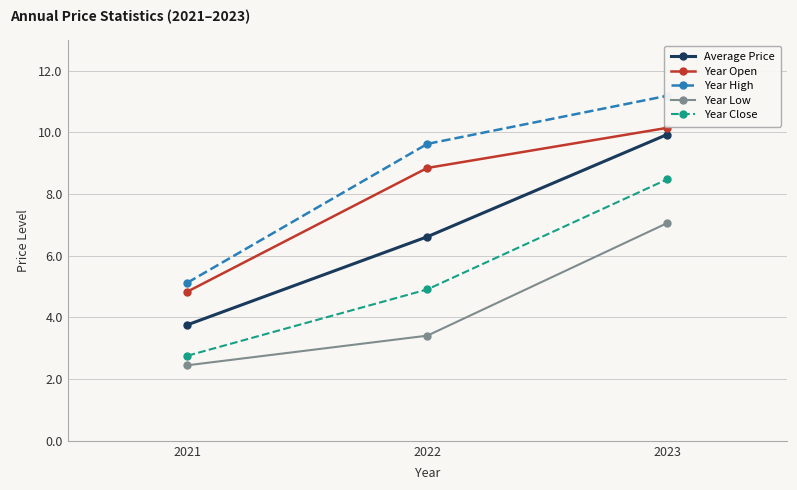

Is the value of Year Close at 2022 greater than the value of Year Low at 2022?

Yes